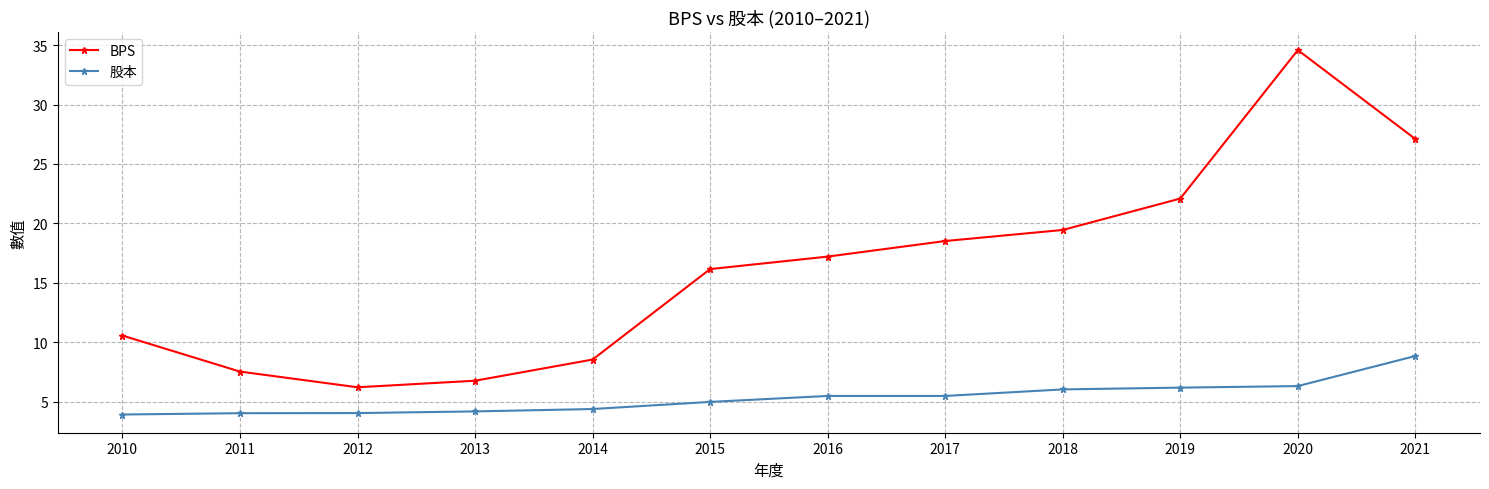

What are all the series names shown in the legend?

BPS, 股本